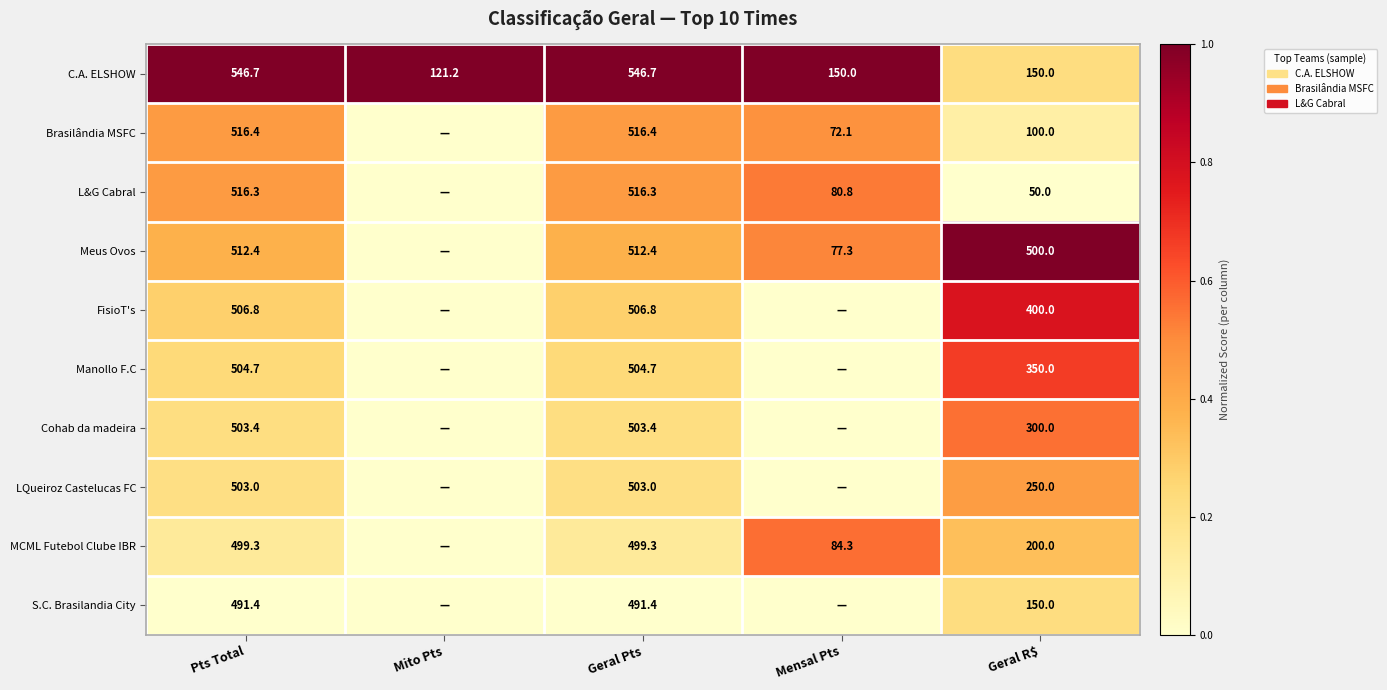

What is the difference between the highest and lowest values at Geral Pts?

55.3